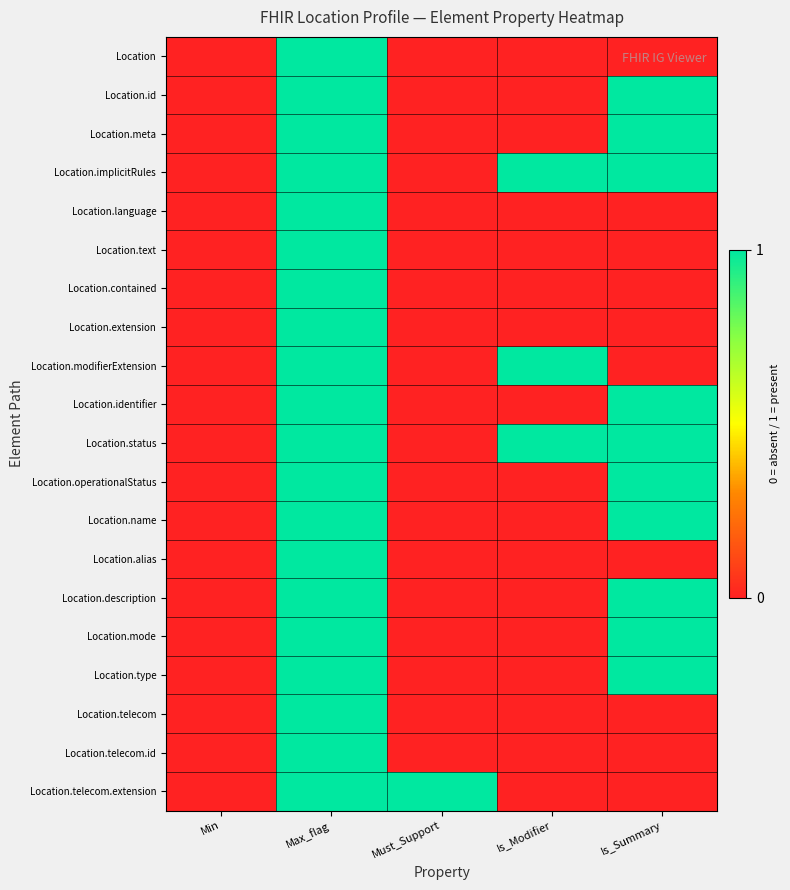

At Is_Modifier, list the series in order from smallest to largest.

Location, Location.id, Location.meta, Location.language, Location.text, Location.contained, Location.extension, Location.identifier, Location.operationalStatus, Location.name, Location.alias, Location.description, Location.mode, Location.type, Location.telecom, Location.telecom.id, Location.telecom.extension, Location.implicitRules, Location.modifierExtension, Location.status